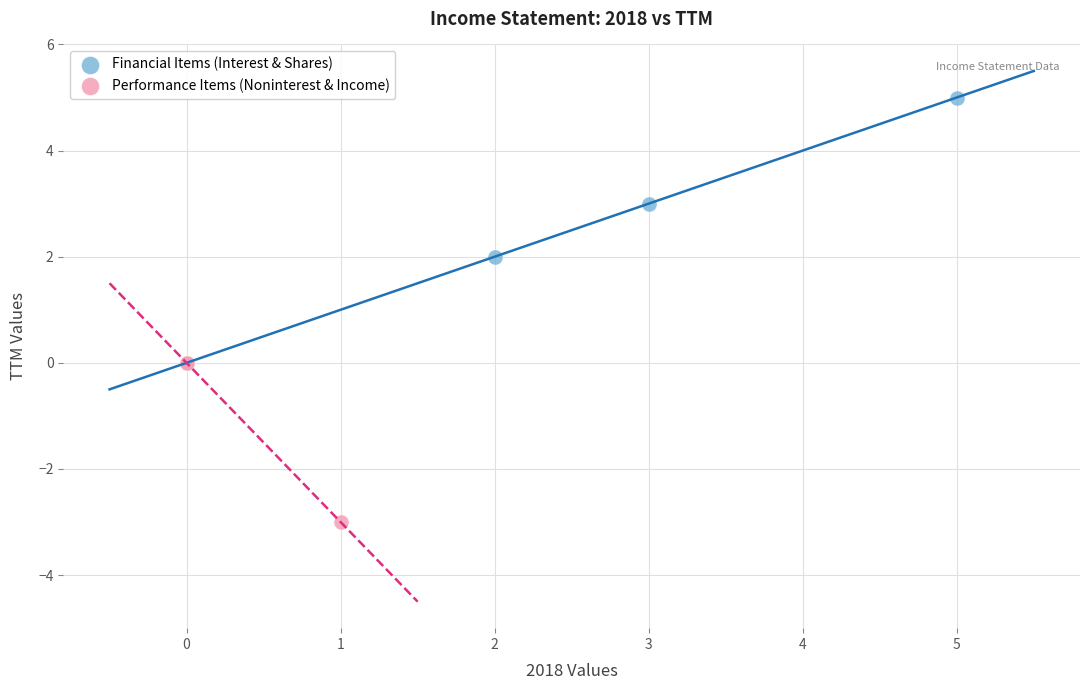

Which series has the largest Y range (max minus min)?

Financial Items (Interest & Shares)